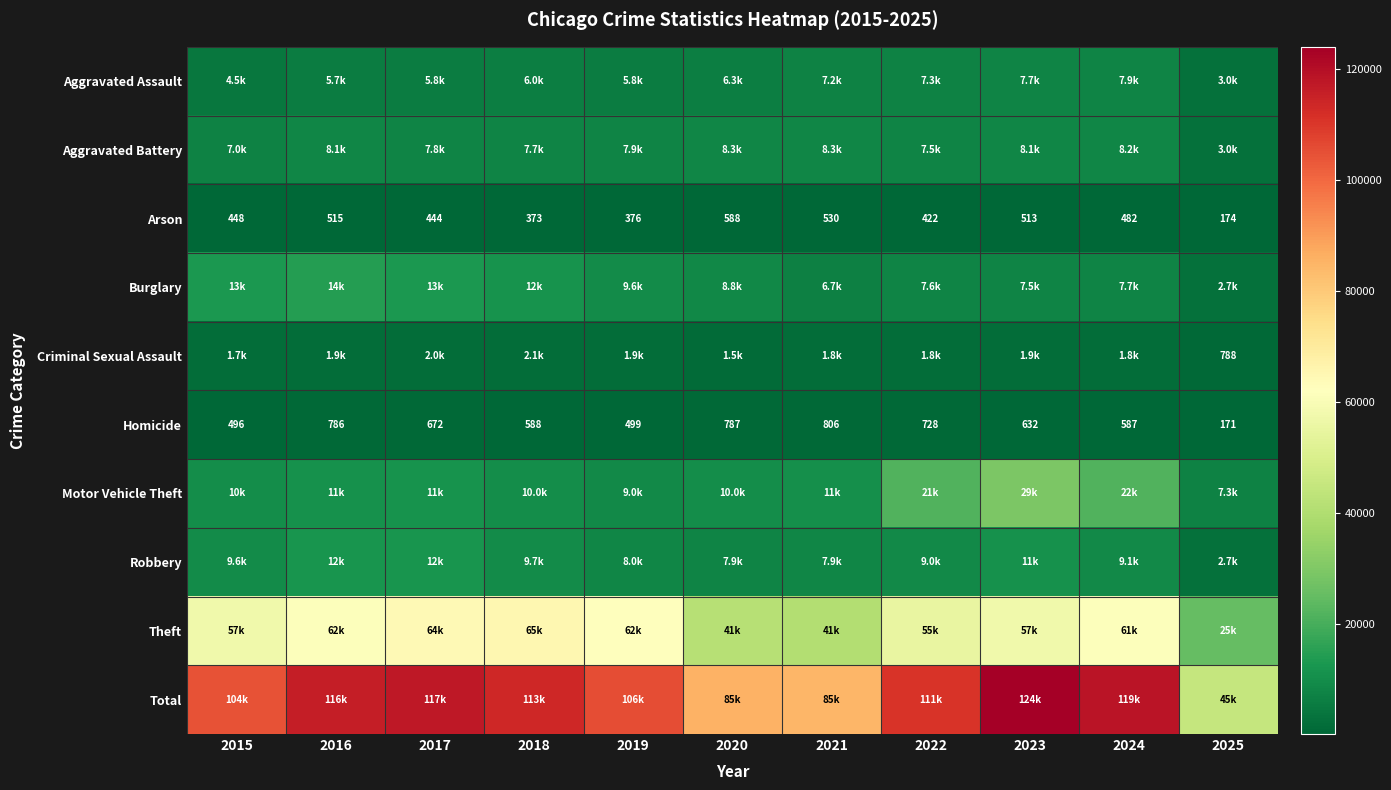

At how many categories does at least one series exceed 57020?

10